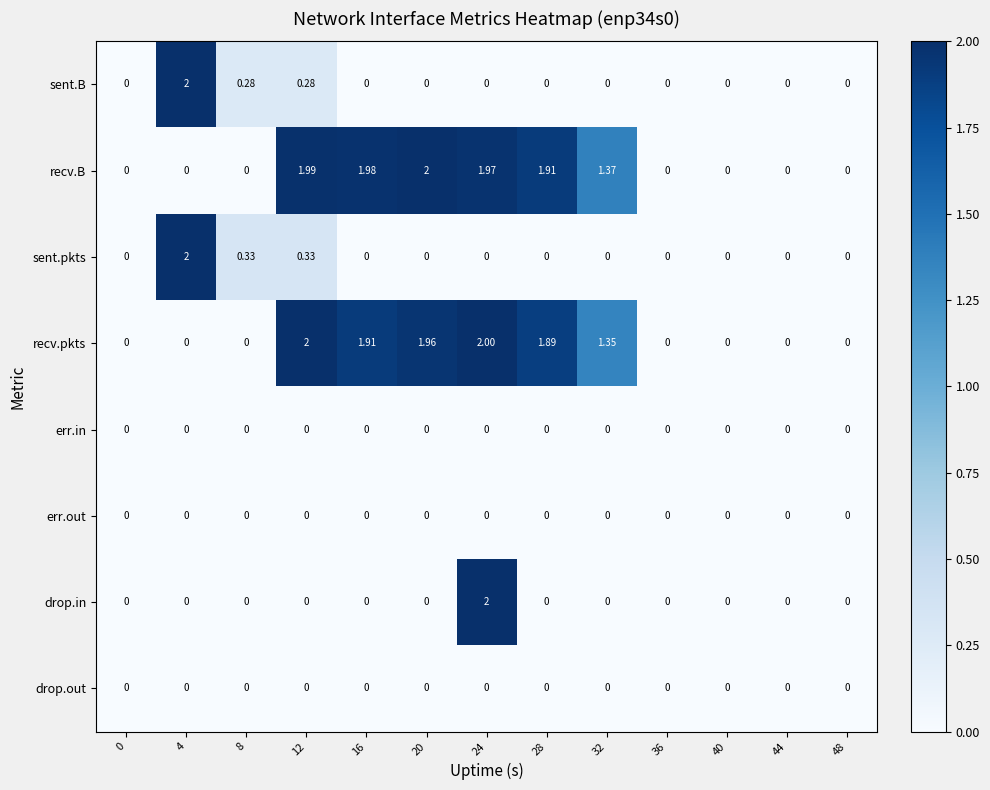

Between 24 and 28, which series saw the biggest shift?

drop.in